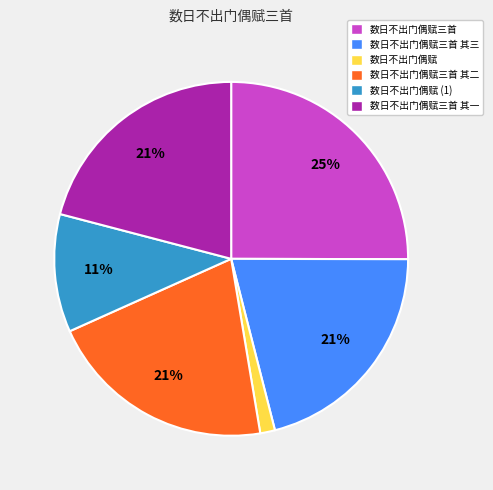

To the nearest percent, what is the difference between the largest and smallest slice percentages?

24%